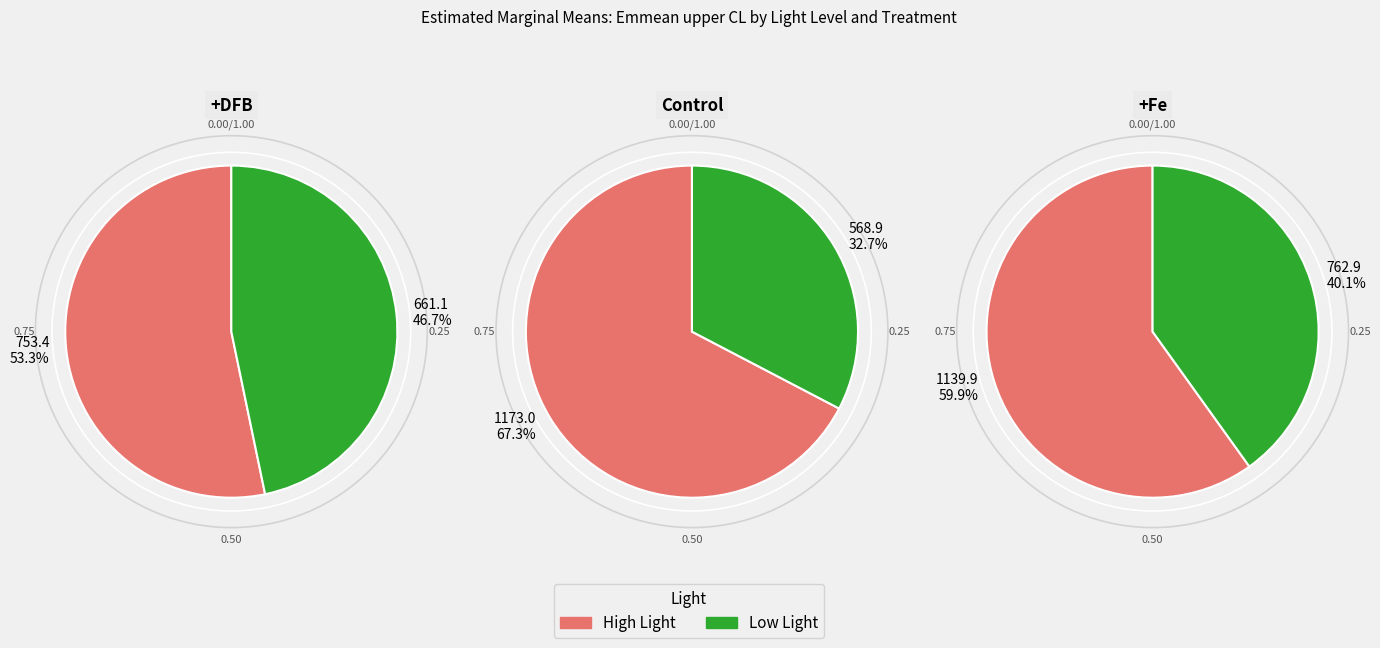

To the nearest percent, what percentage of the pie is +Fe?

37%